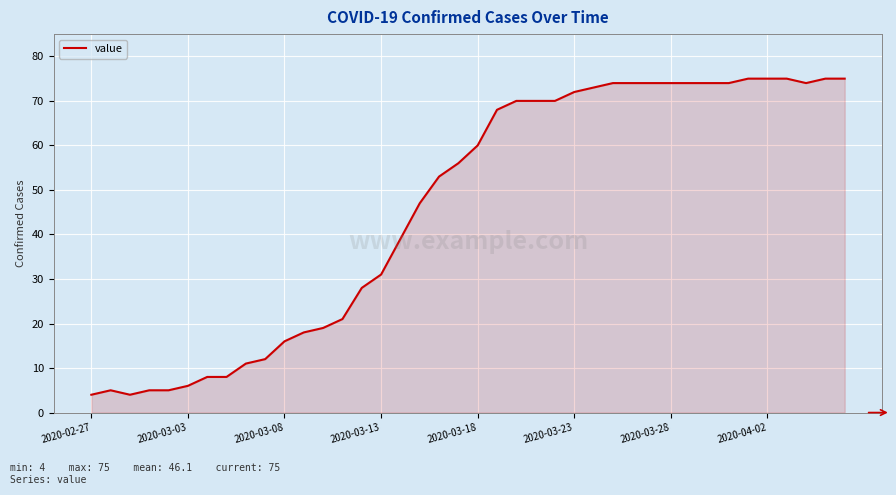

What is the maximum value shown in the chart?

75